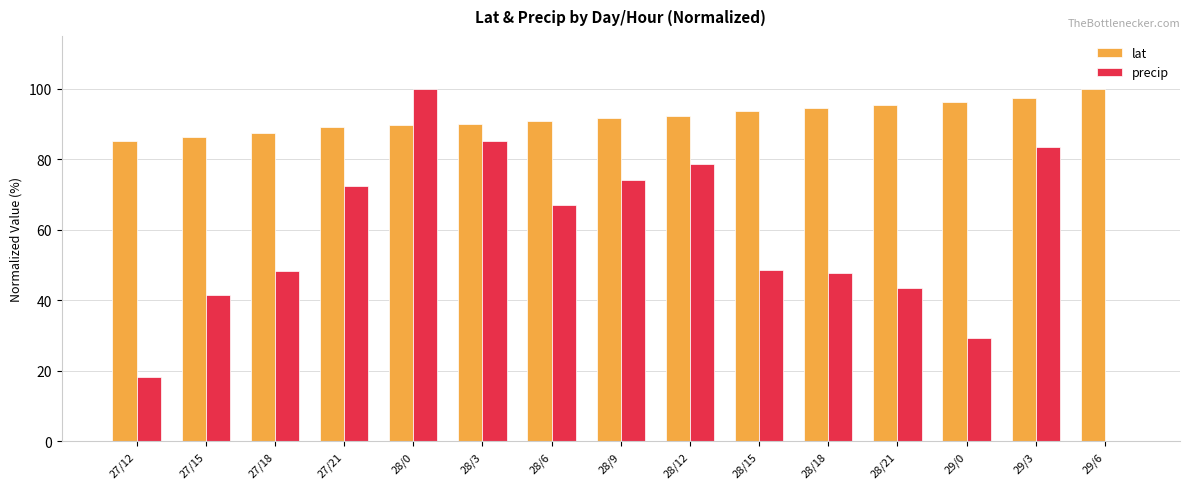

What value does the precip series have at 27/12?

18.1